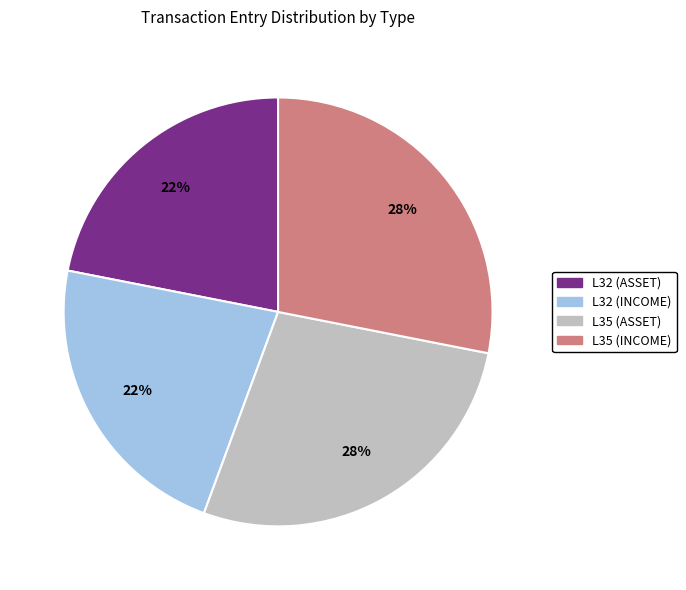

To the nearest percent, what is the average slice percentage?

25%